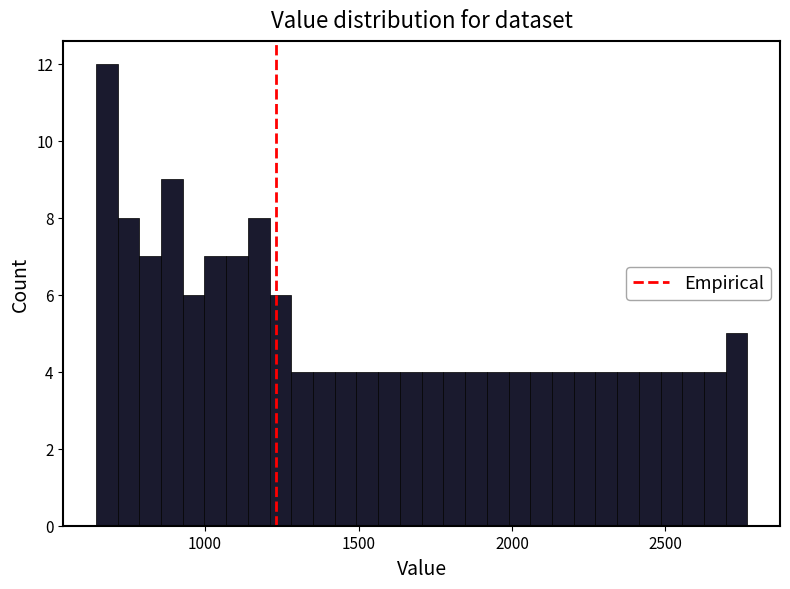

Read against the x-axis, roughly where is the centre of the tallest bar?

700